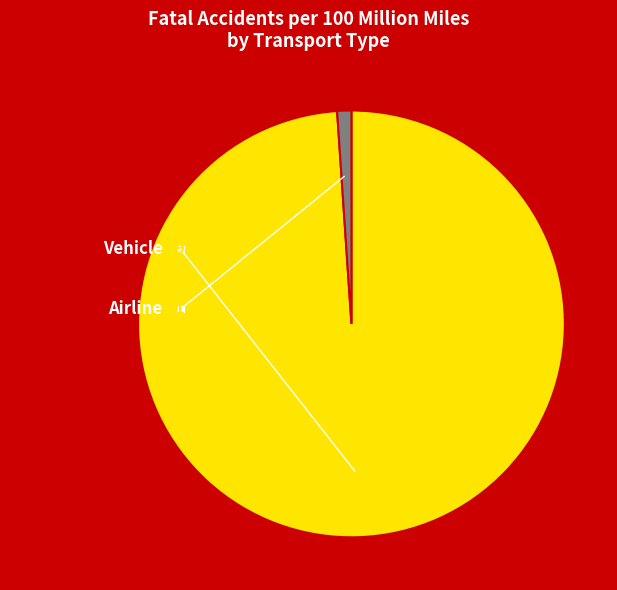

What percentage is NOT represented by Vehicle?

1.1%